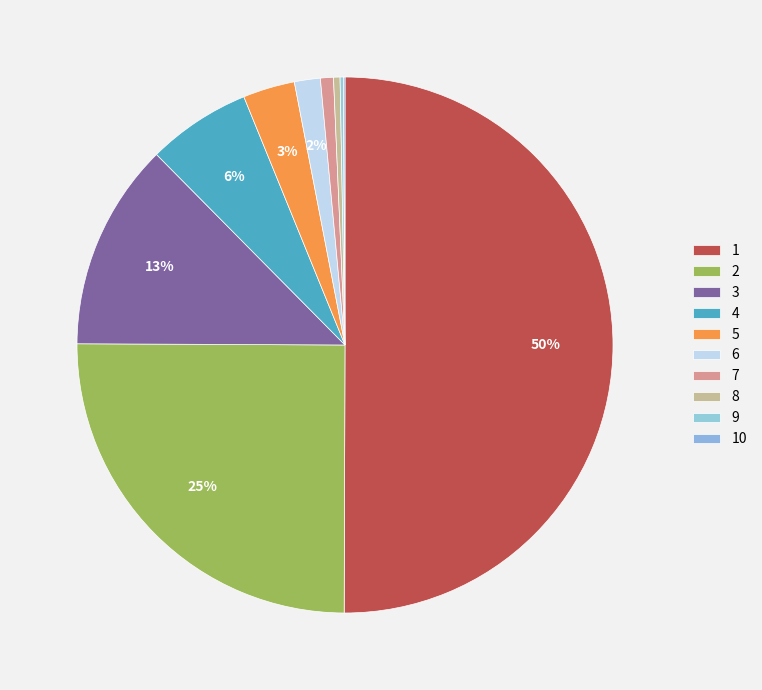

How much of the chart is everything except 9?

99.8%